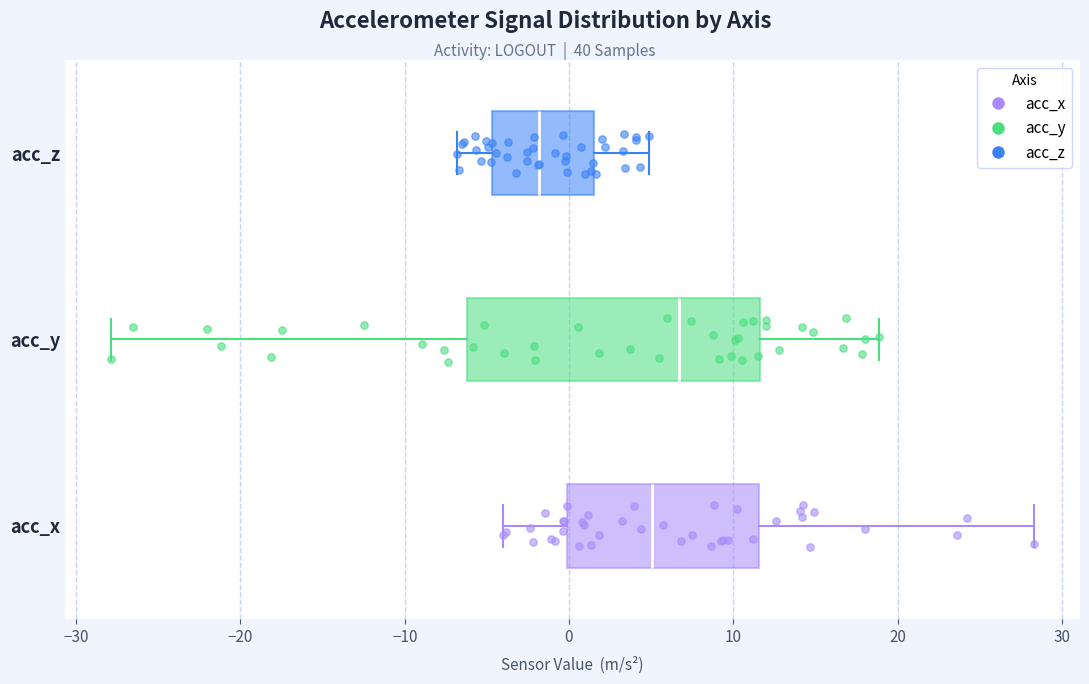

Which box's median line is the furthest to the left?

acc_z